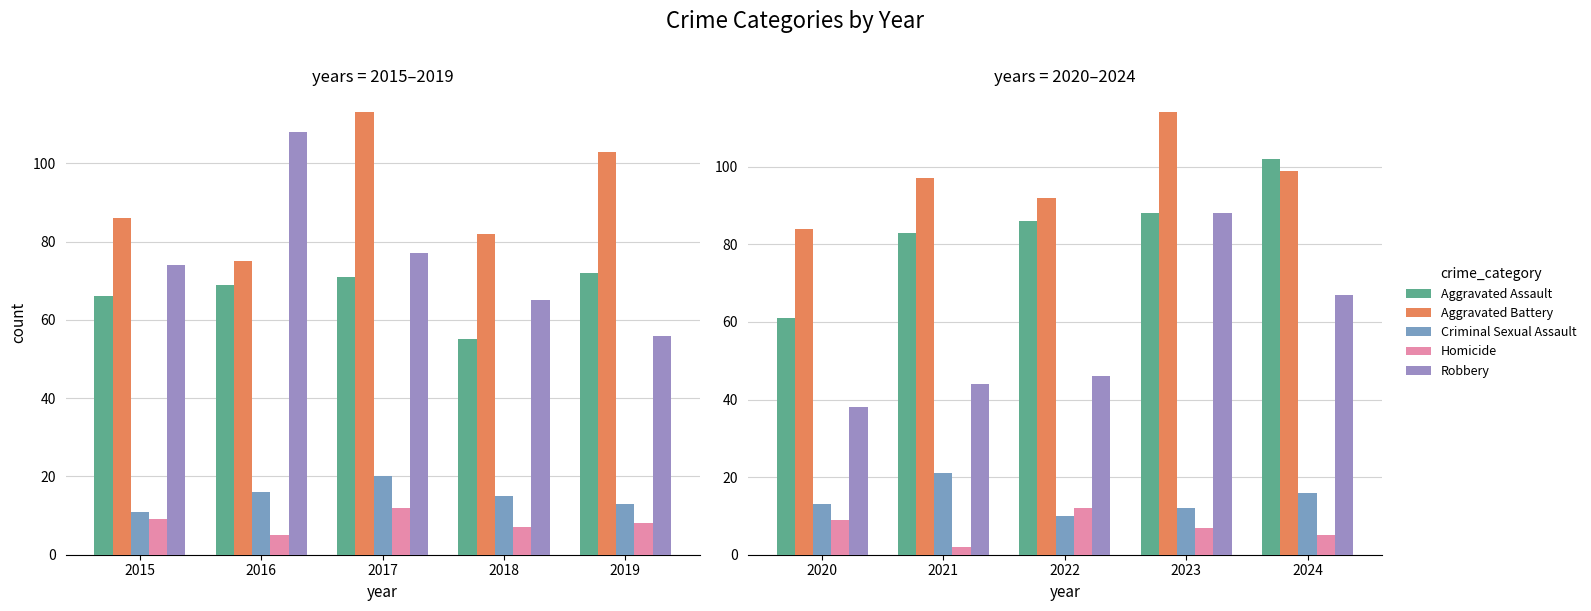

Rank the series at 2023 from lowest to highest value.

Homicide, Criminal Sexual Assault, Aggravated Assault, Robbery, Aggravated Battery